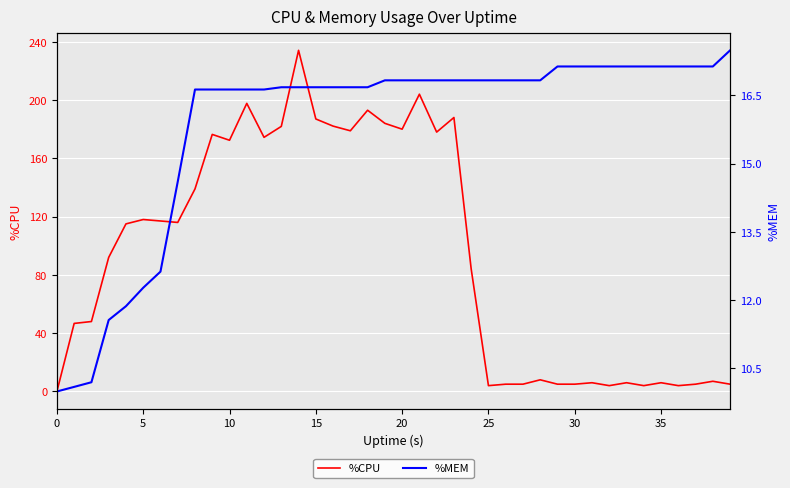

List the series in order of their peak value, lowest first.

%MEM, %CPU